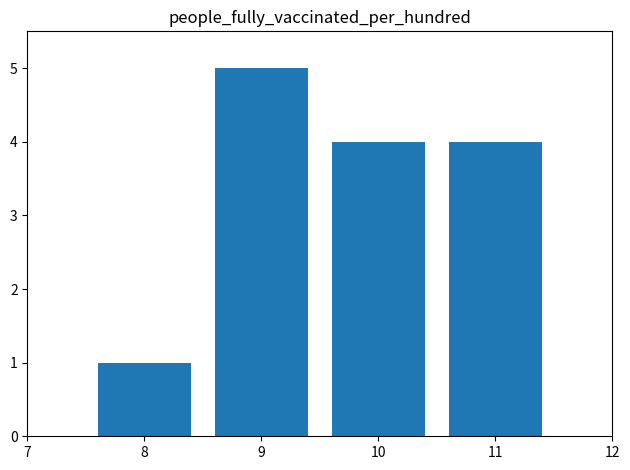

The chart shows a value of 7 at 9. True or false?

False